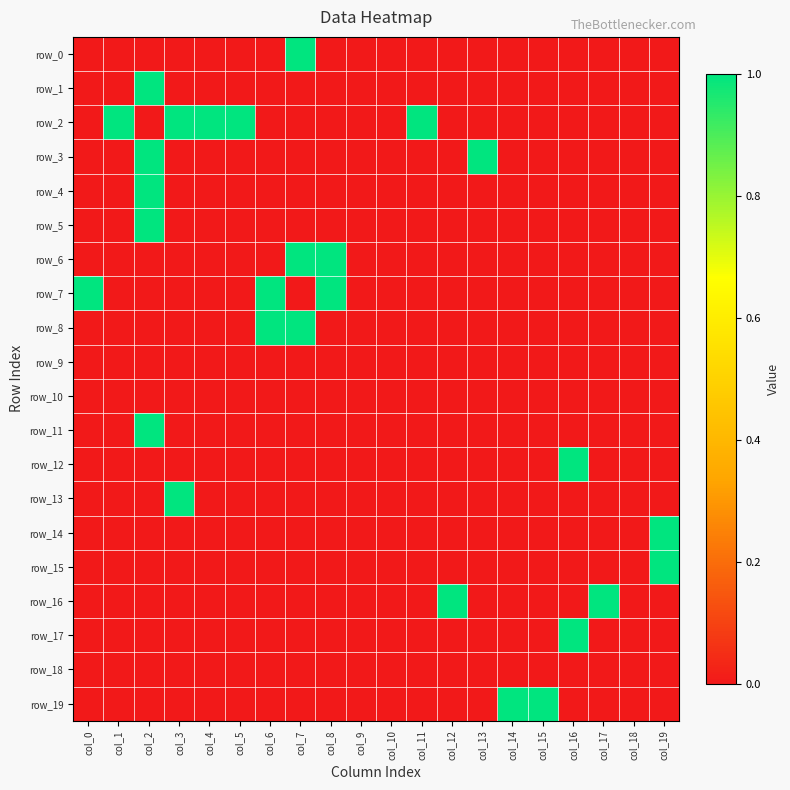

At col_17, list the series in order from largest to smallest.

row_16, row_0, row_1, row_2, row_3, row_4, row_5, row_6, row_7, row_8, row_9, row_10, row_11, row_12, row_13, row_14, row_15, row_17, row_18, row_19